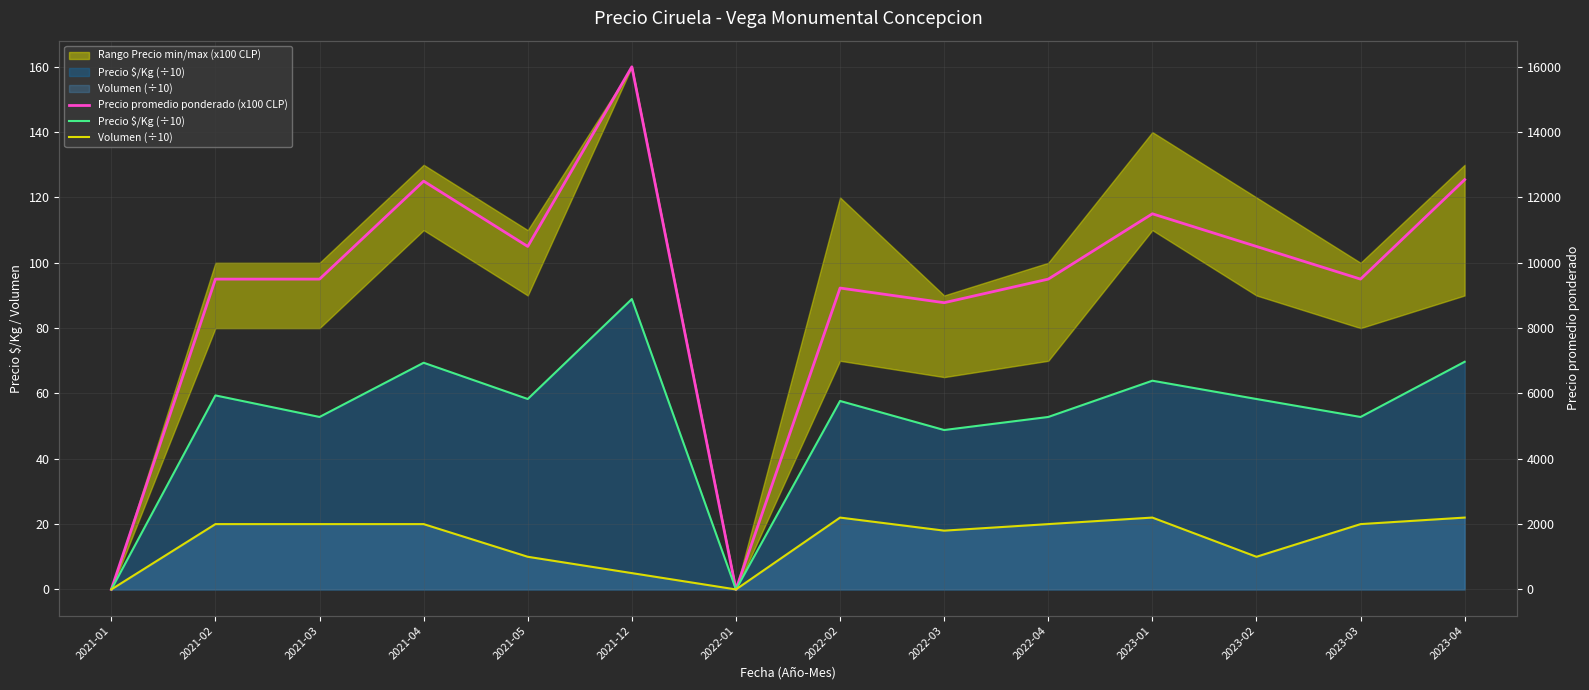

Which series changed the most between 2021-05 and 2022-01?

Precio promedio ponderado (x100 CLP)